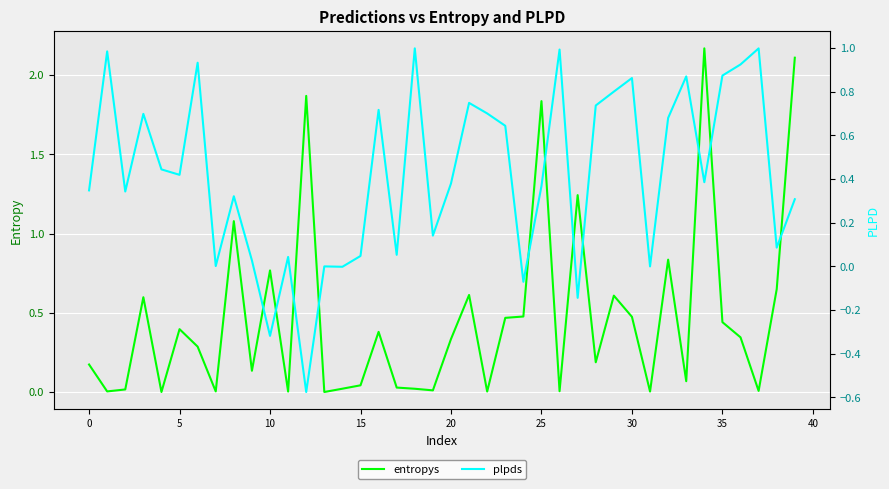

Which series has the largest range (max minus min)?

entropys